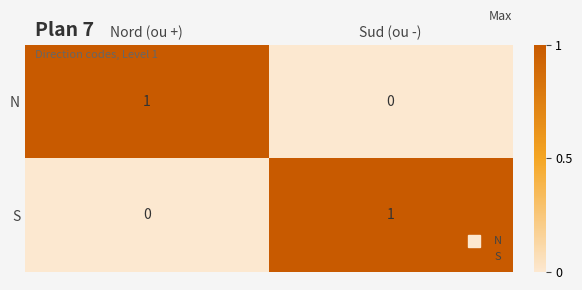

At which label is S closest to 0?

Nord (ou +)